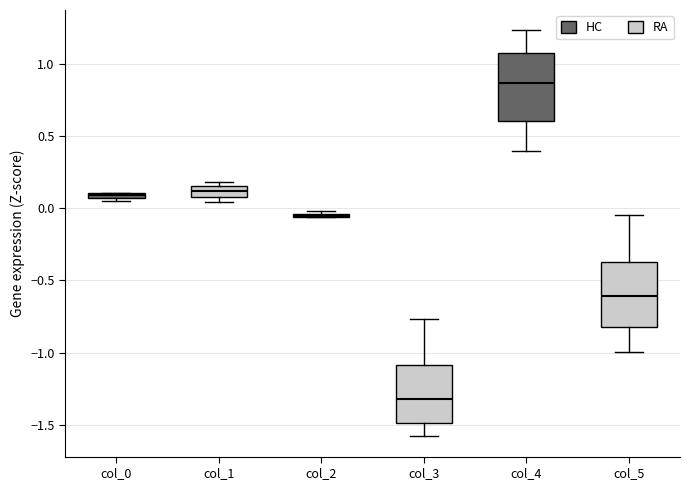

Where does the median line of the box for col_3 sit on the y-axis? The values are not printed on the chart, so give them approximately, as read against the axis.

-1.30